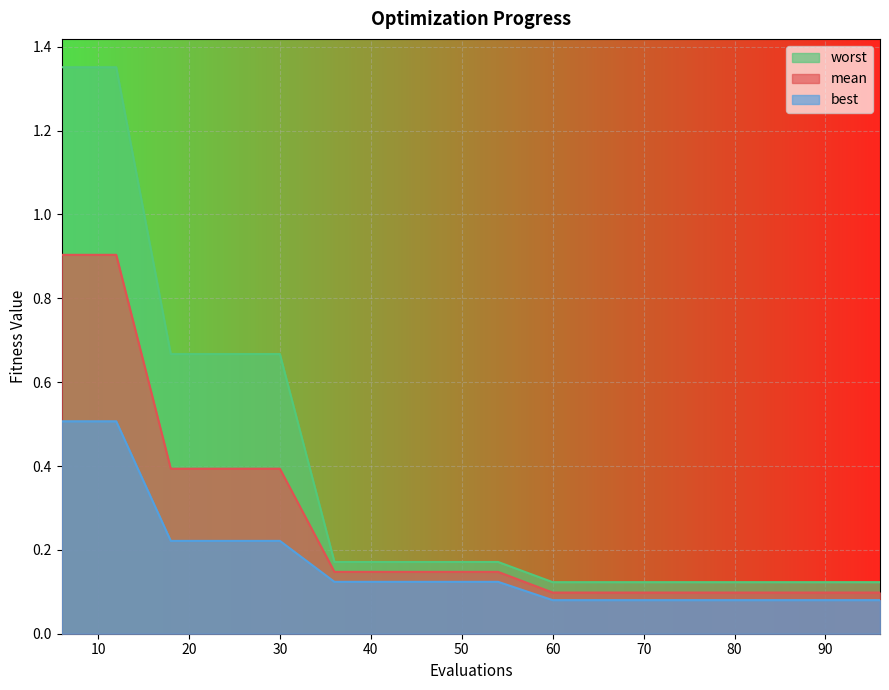

True or false: mean has more than 2 points higher than both neighbors.

False